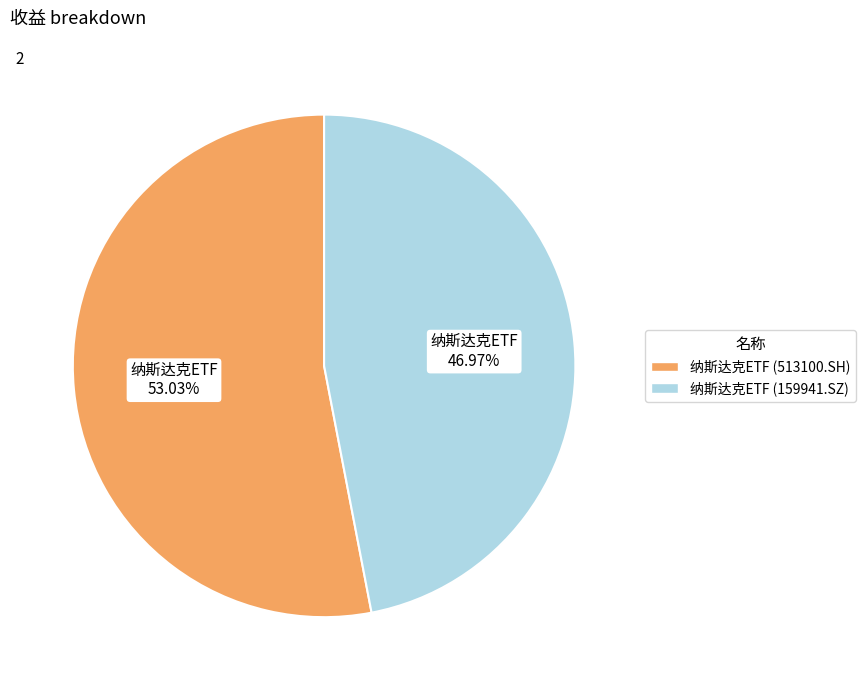

Which slice is the smallest?

纳斯达克ETF (159941.SZ)